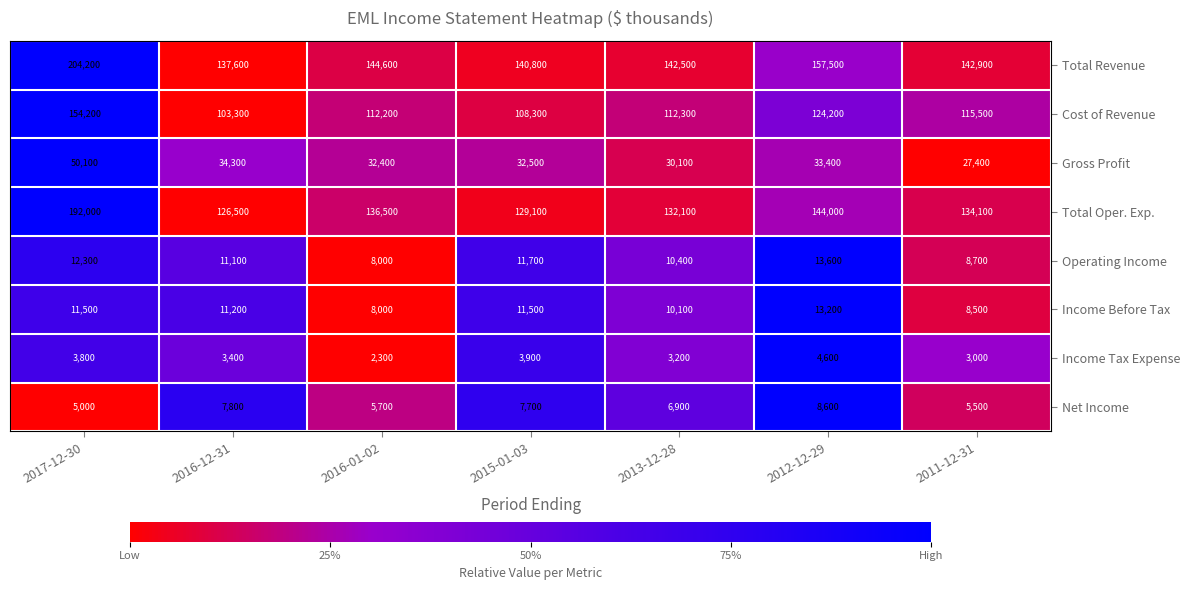

Rank the series at 2016-12-31 from lowest to highest value.

Income Tax Expense, Net Income, Operating Income, Income Before Tax, Gross Profit, Cost of Revenue, Total Oper. Exp., Total Revenue